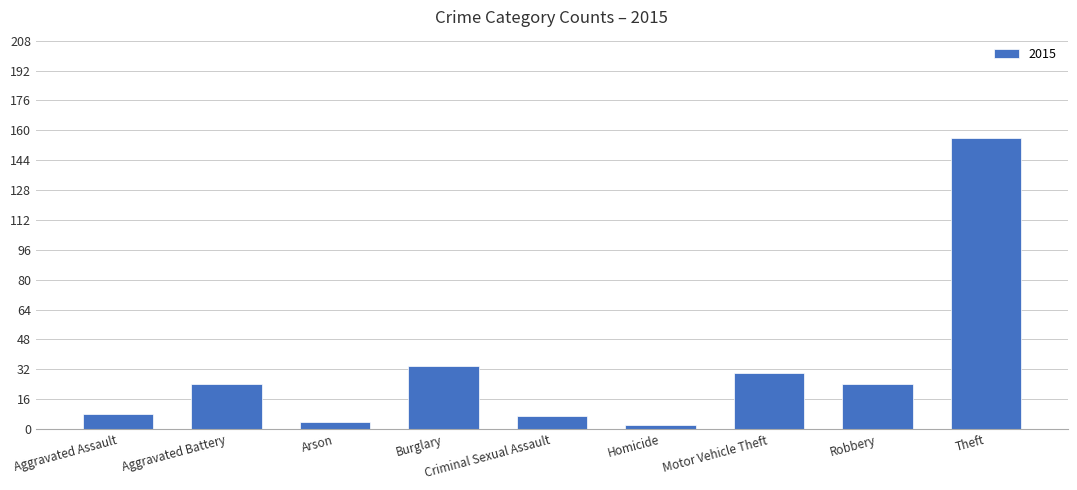

Count the number of data series in this chart.

1